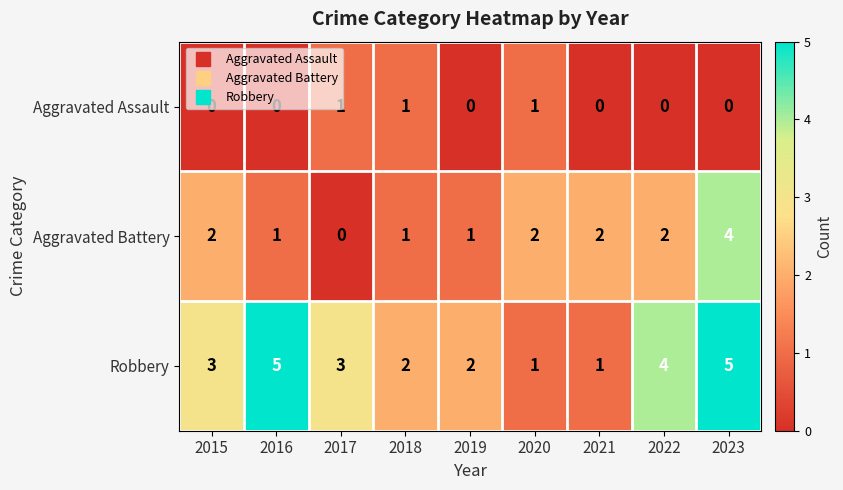

Which series changed the most between 2015 and 2016?

Robbery